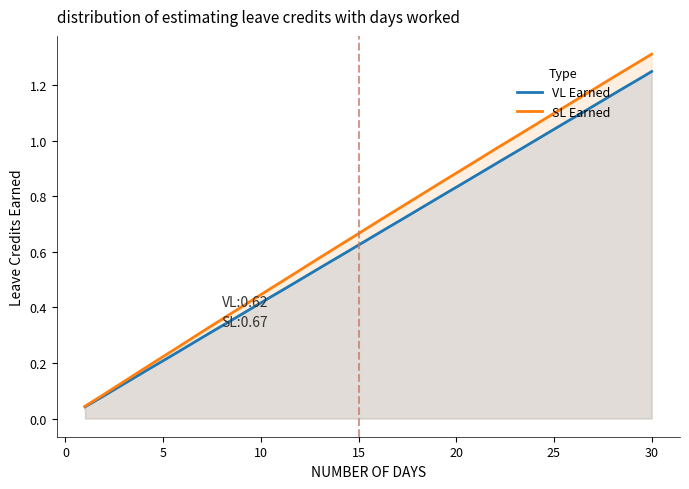

Between 27 and 29, which is larger?

29